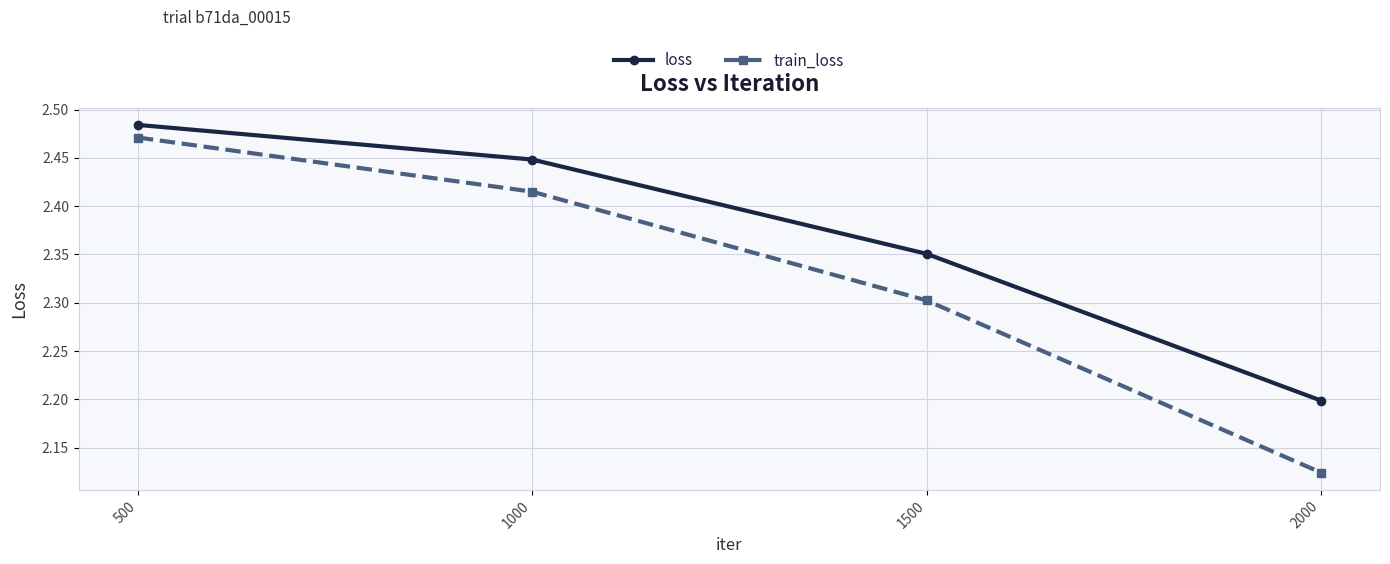

What is the total value across all series at 1500?

4.7